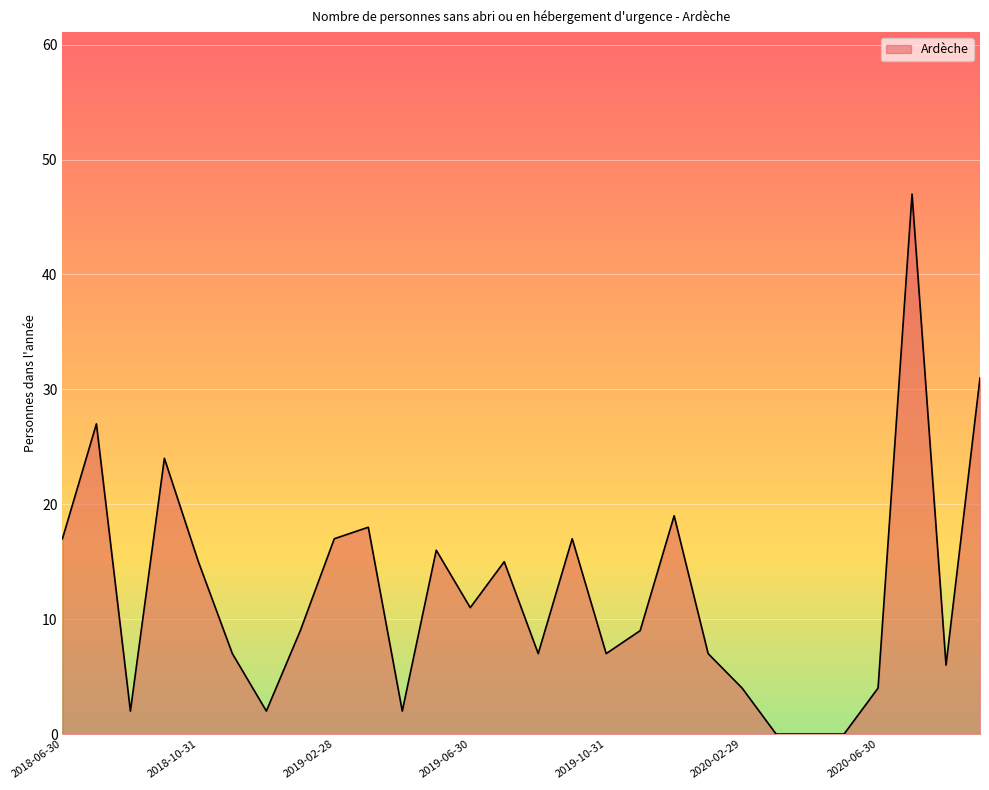

What is the maximum value shown in the chart?

47